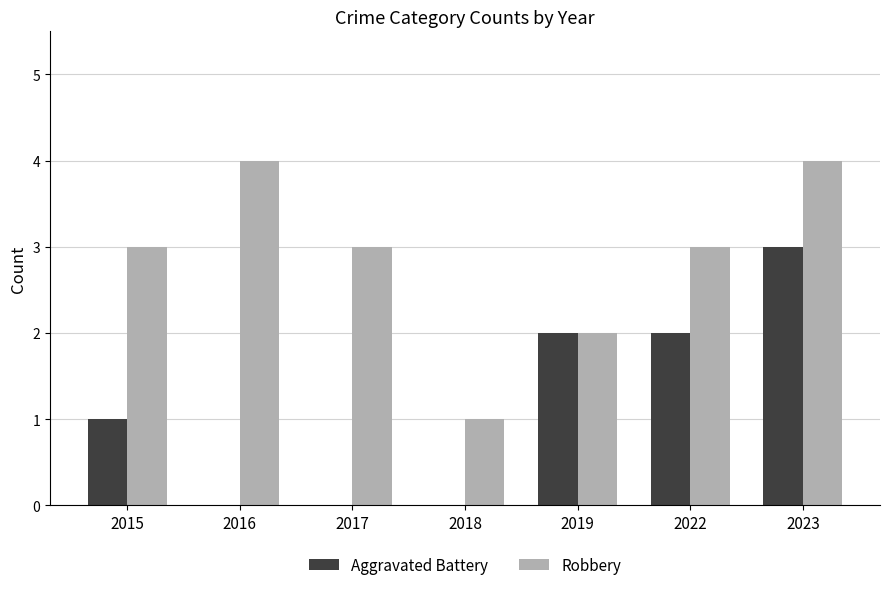

How many groups of bars are there?

7